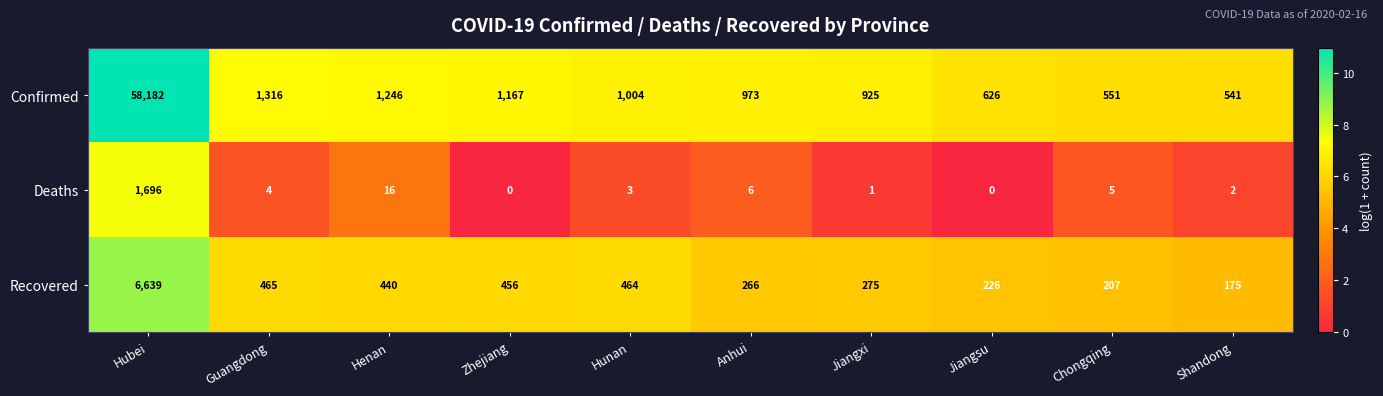

Rank the series by their maximum value, from highest to lowest.

Confirmed, Recovered, Deaths